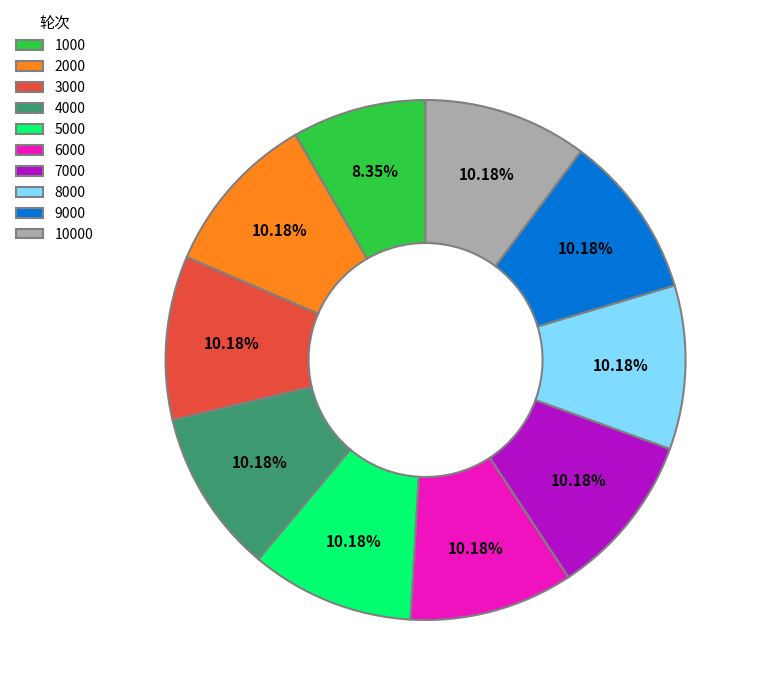

Is the sum of 5000 and 4000 greater than half?

No